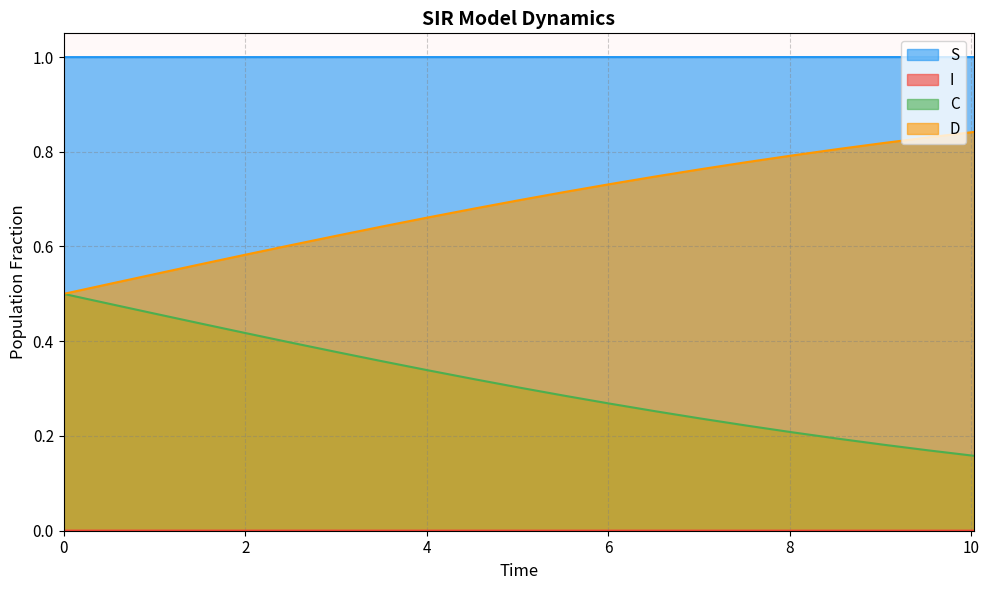

What is the minimum value for C?

0.2